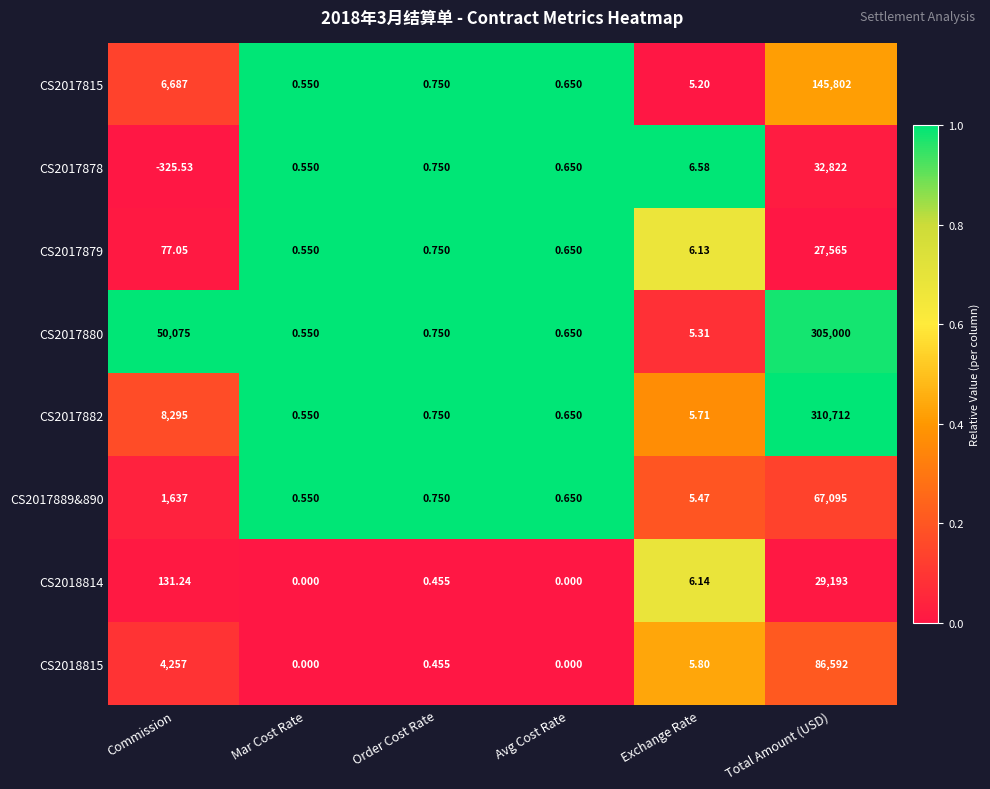

Which label corresponds to the smallest value in the chart?

Commission